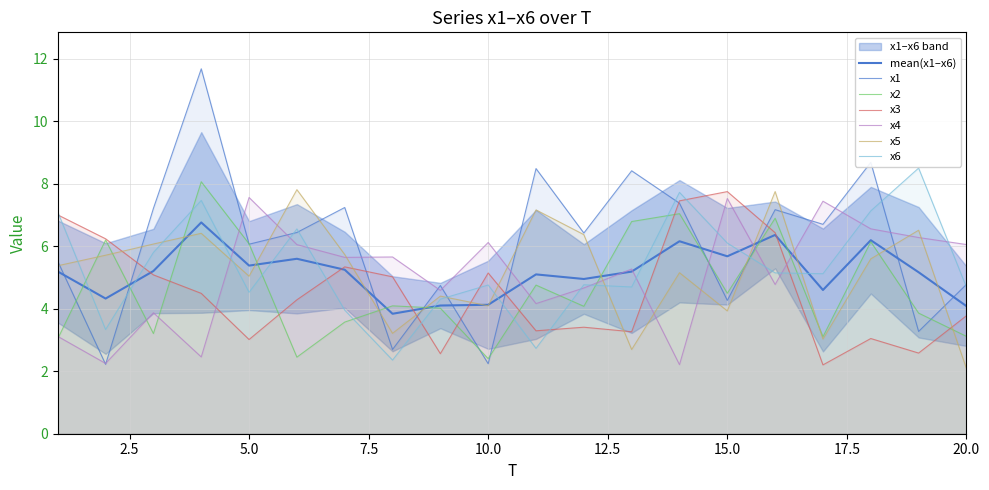

True or false: x4 and x1 intersect in this chart.

True